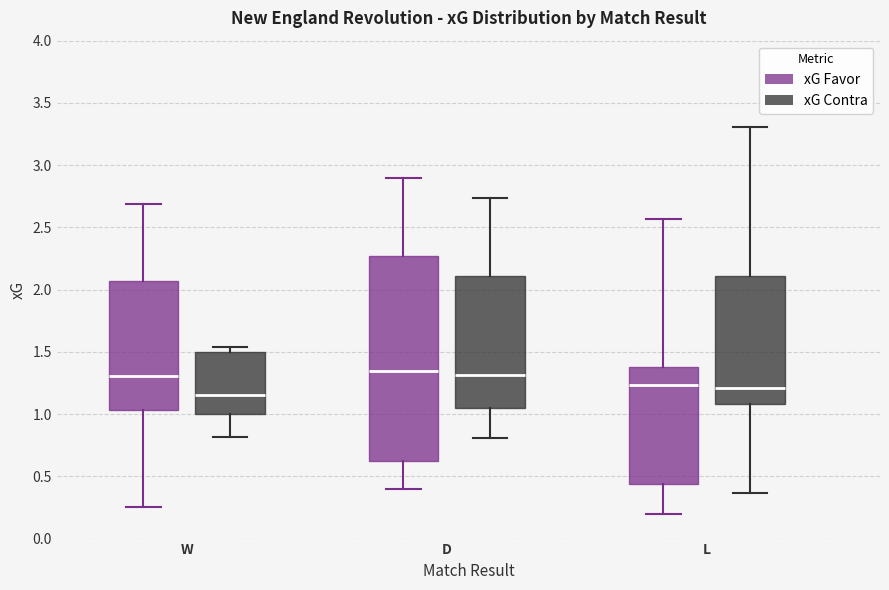

Reading left to right, read every box against the y-axis: the position of its median line, the range the box covers, and the ends of its whiskers. The values are not printed on the chart, so give them approximately, as read against the axis.

W (xG Favor): median 1.30, box 1.05 to 2.05, whiskers 0.25 to 2.70
W (xG Contra): median 1.15, box 1.00 to 1.50, whiskers 0.80 to 1.55
D (xG Favor): median 1.35, box 0.65 to 2.25, whiskers 0.40 to 2.90
D (xG Contra): median 1.30, box 1.05 to 2.10, whiskers 0.80 to 2.75
L (xG Favor): median 1.25, box 0.45 to 1.40, whiskers 0.20 to 2.55
L (xG Contra): median 1.20, box 1.10 to 2.10, whiskers 0.35 to 3.30